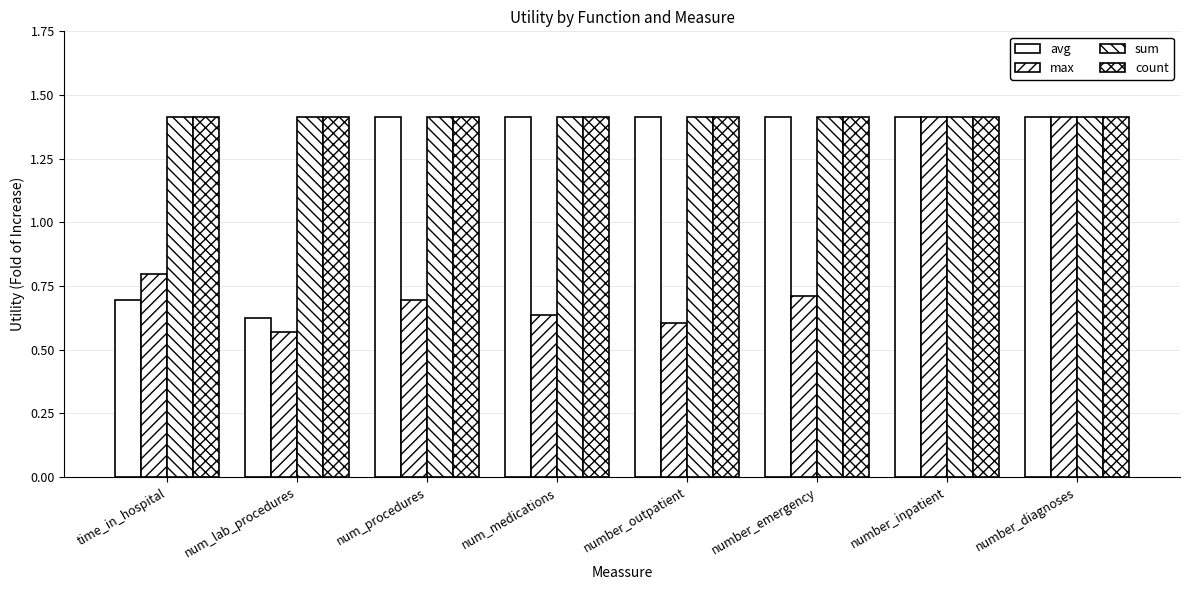

What is the sum of the sum values at number_inpatient and time_in_hospital?

2.8